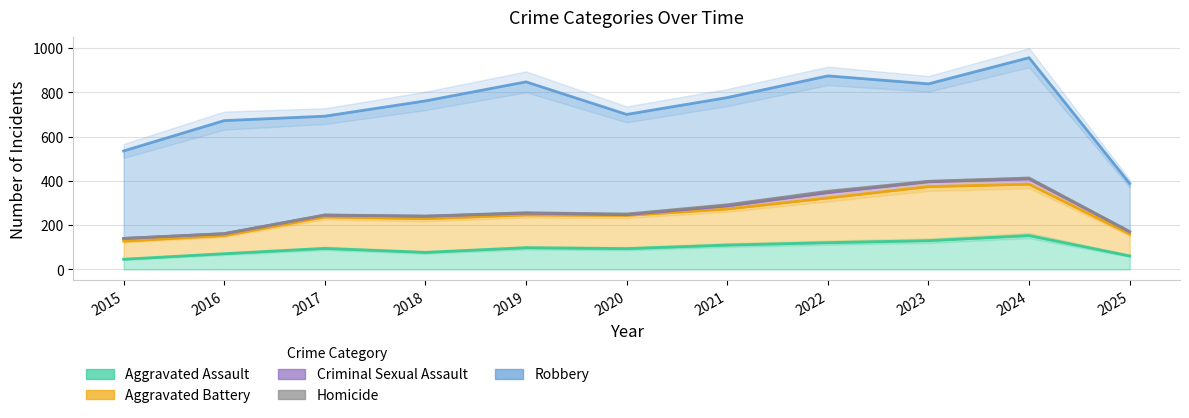

Count the number of categories in the chart.

11